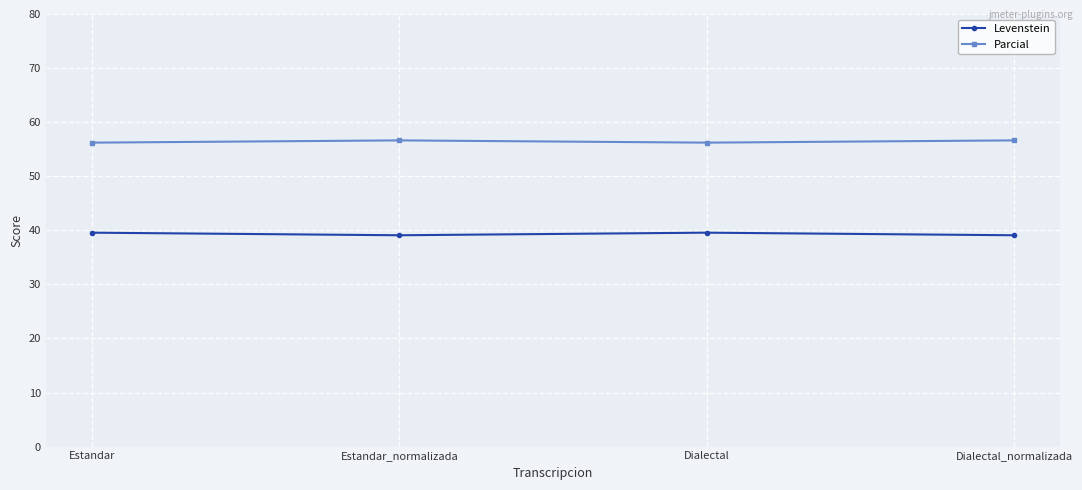

Which series has the largest total across all categories?

Parcial